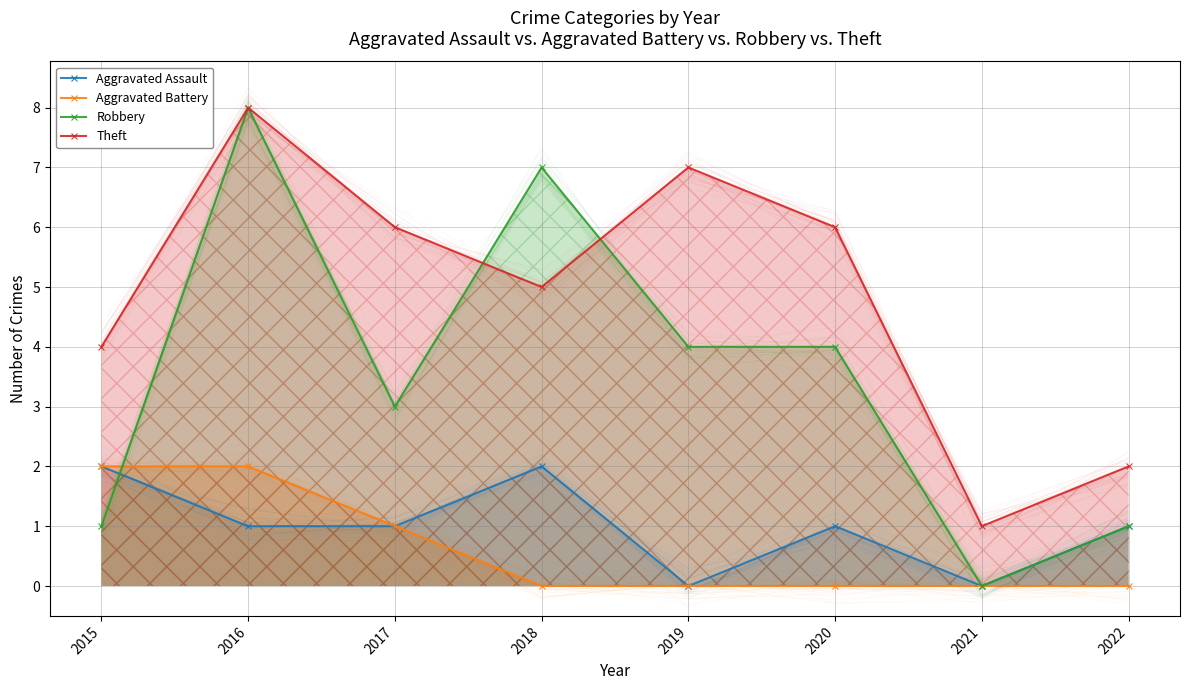

True or false: Aggravated Battery has more than 2 points higher than both neighbors.

False